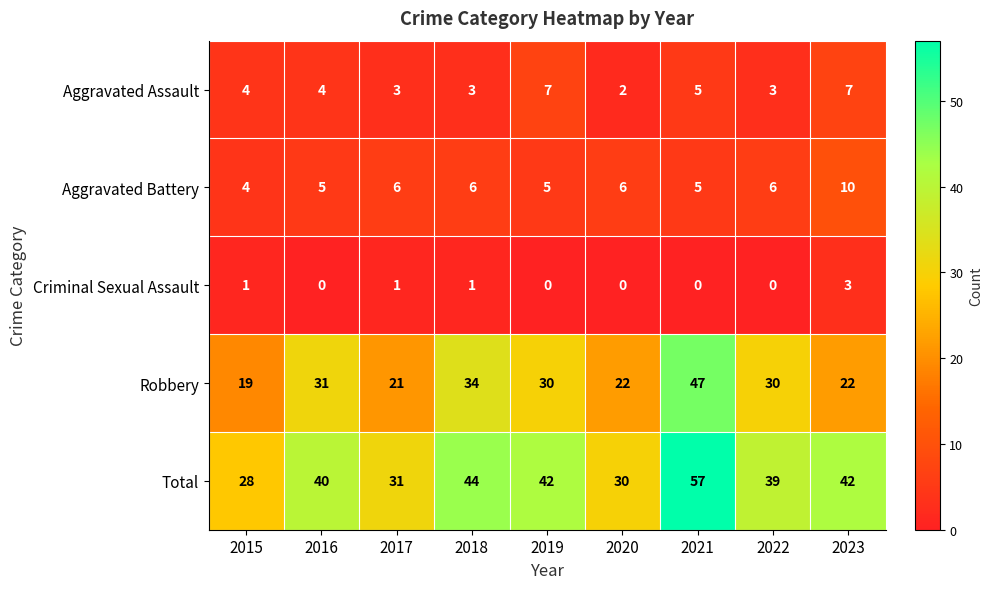

Rank the series by their maximum value, from highest to lowest.

Total, Robbery, Aggravated Battery, Aggravated Assault, Criminal Sexual Assault